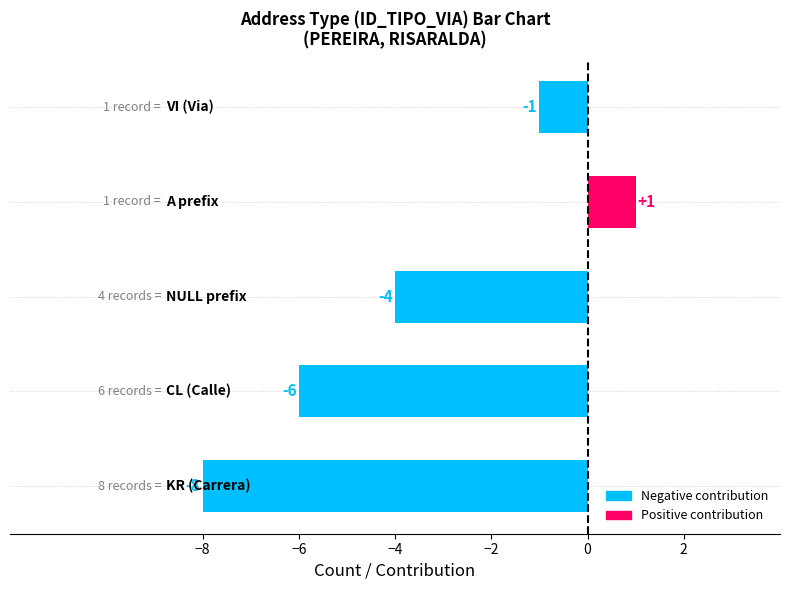

Count the values in the range -6 to -1.

3